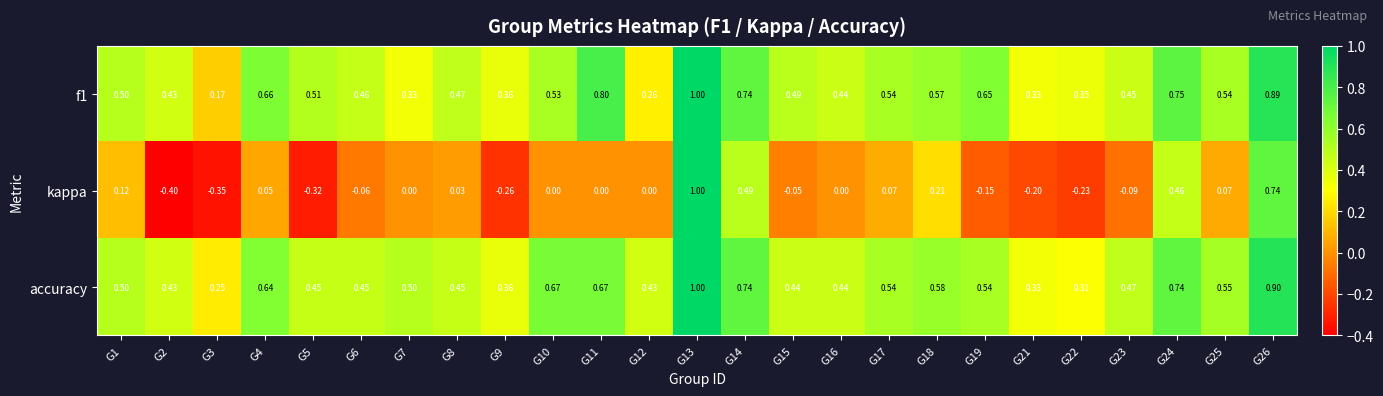

At how many categories does at least one series exceed 0?

25